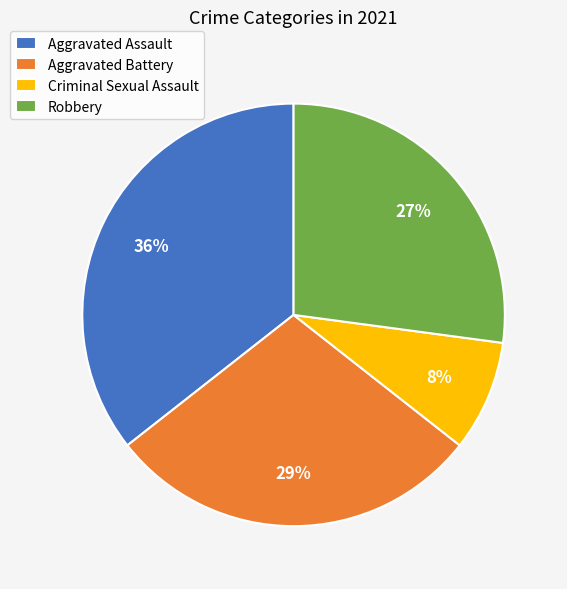

Do Aggravated Assault and Criminal Sexual Assault together represent more than half of the pie?

No